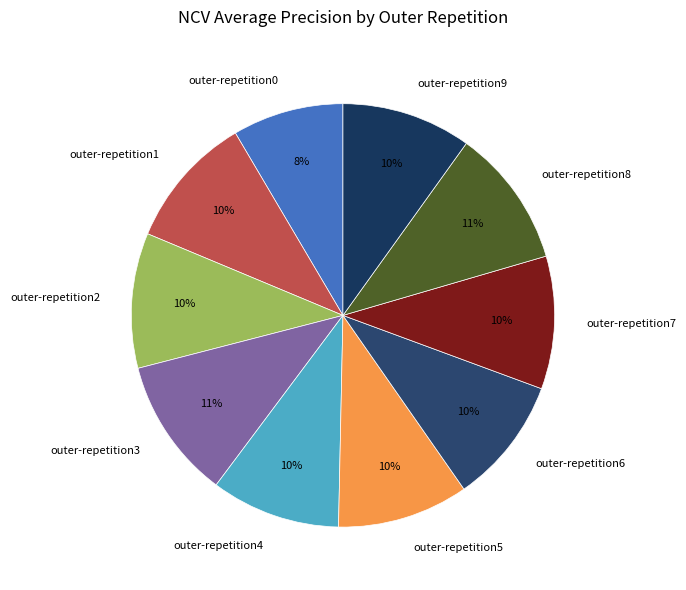

Is the sum of outer-repetition0 and outer-repetition2 greater than half?

No